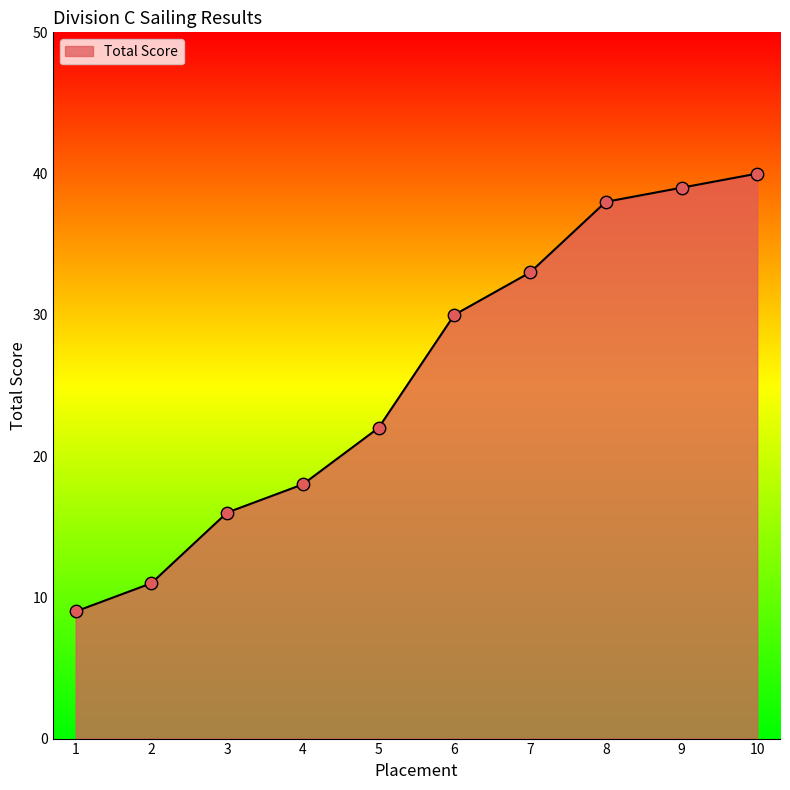

What is the ratio of the value at 7 to the value at 3?

2.1